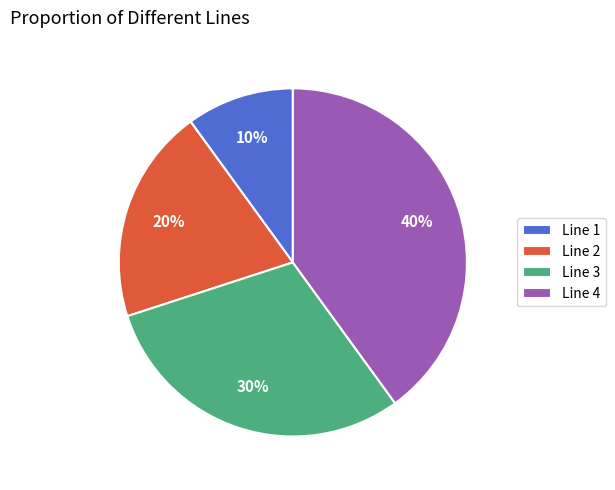

Is there any slice that represents more than half of the pie?

No